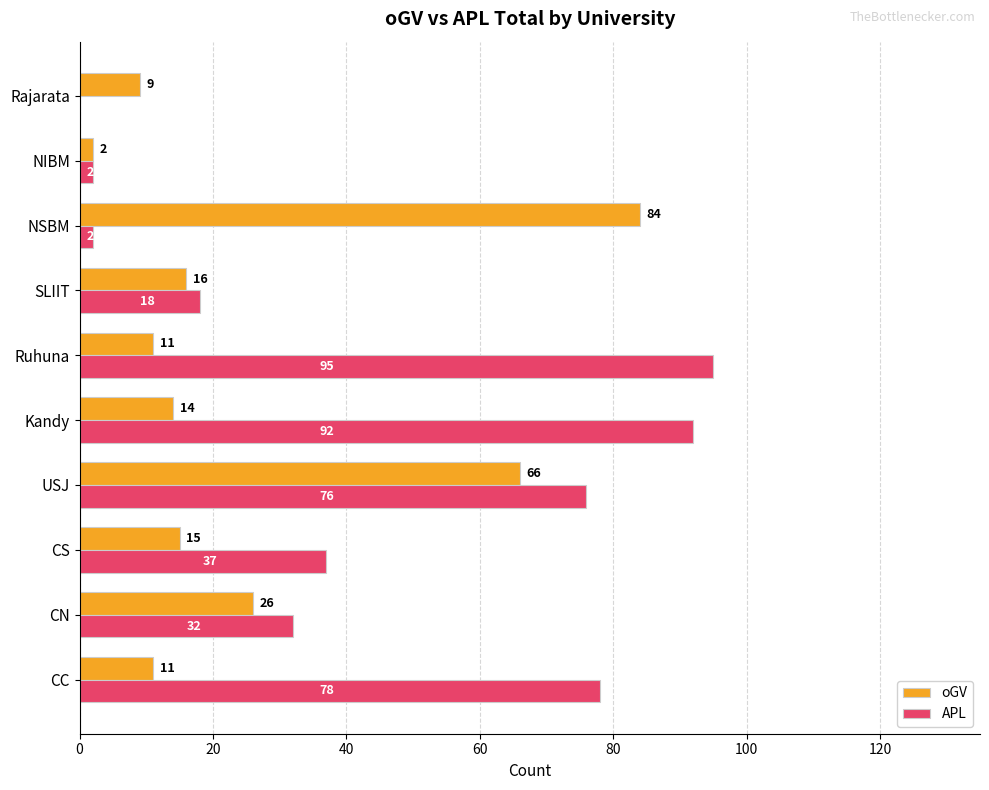

What is the sum of the oGV values at CN and Rajarata?

35